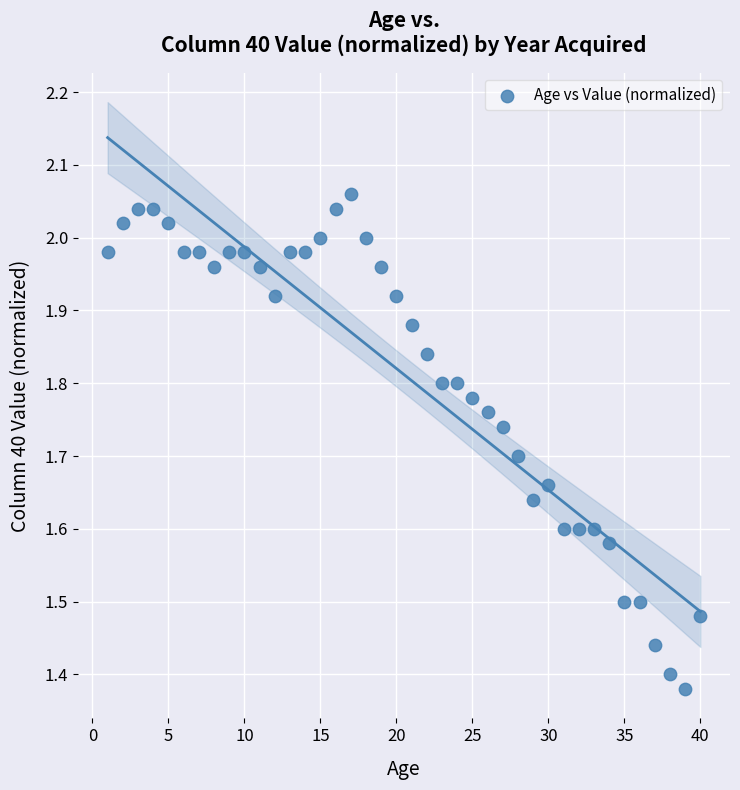

What is the range of Y values (max minus min)?

0.7